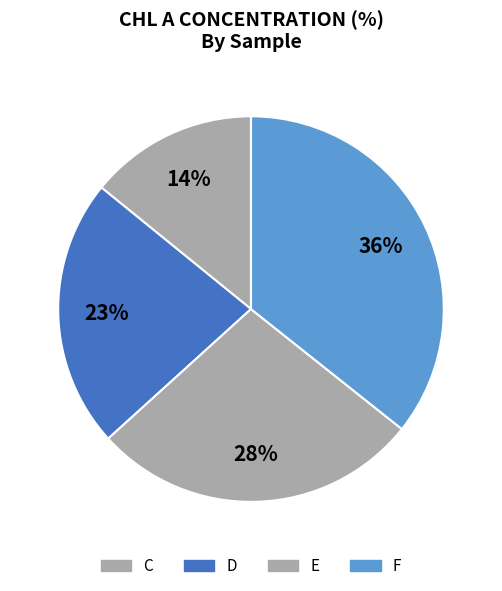

How many segments does this pie chart have?

4